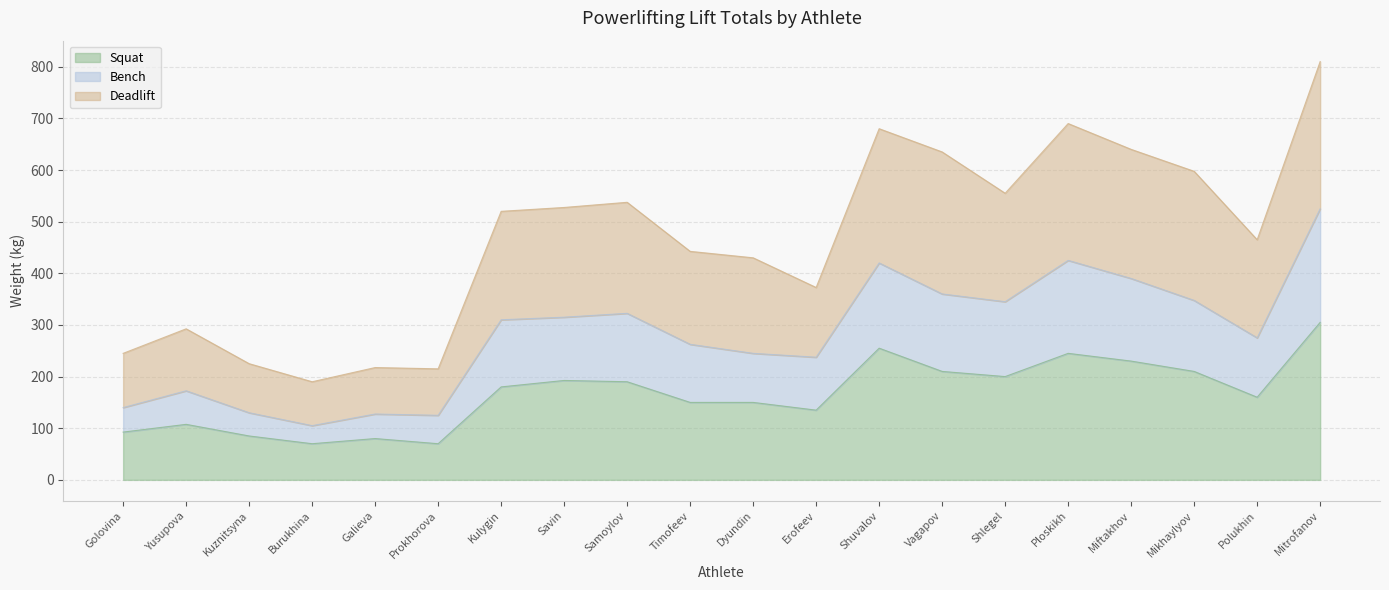

True or false: Bench and Squat intersect in this chart.

False